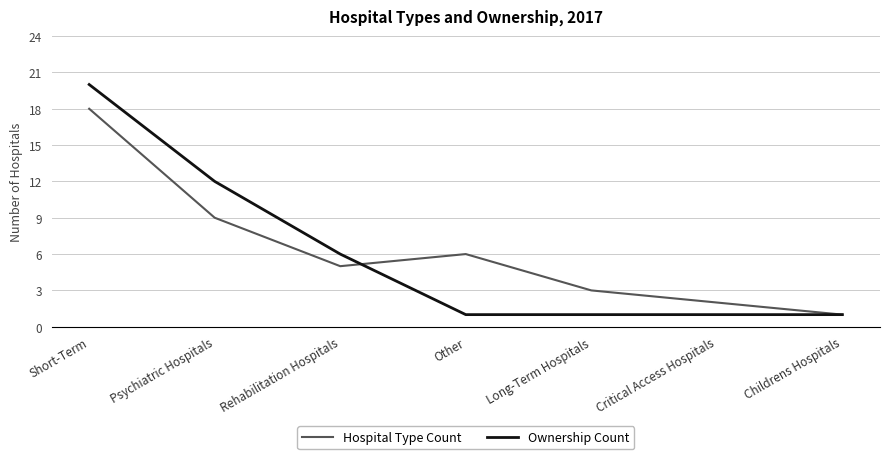

Reading left to right, transcribe all the data shown in this chart.

Hospital Type Count: 18	9	5	6	3	2	1
Ownership Count: 20	12	6	1	1	1	1